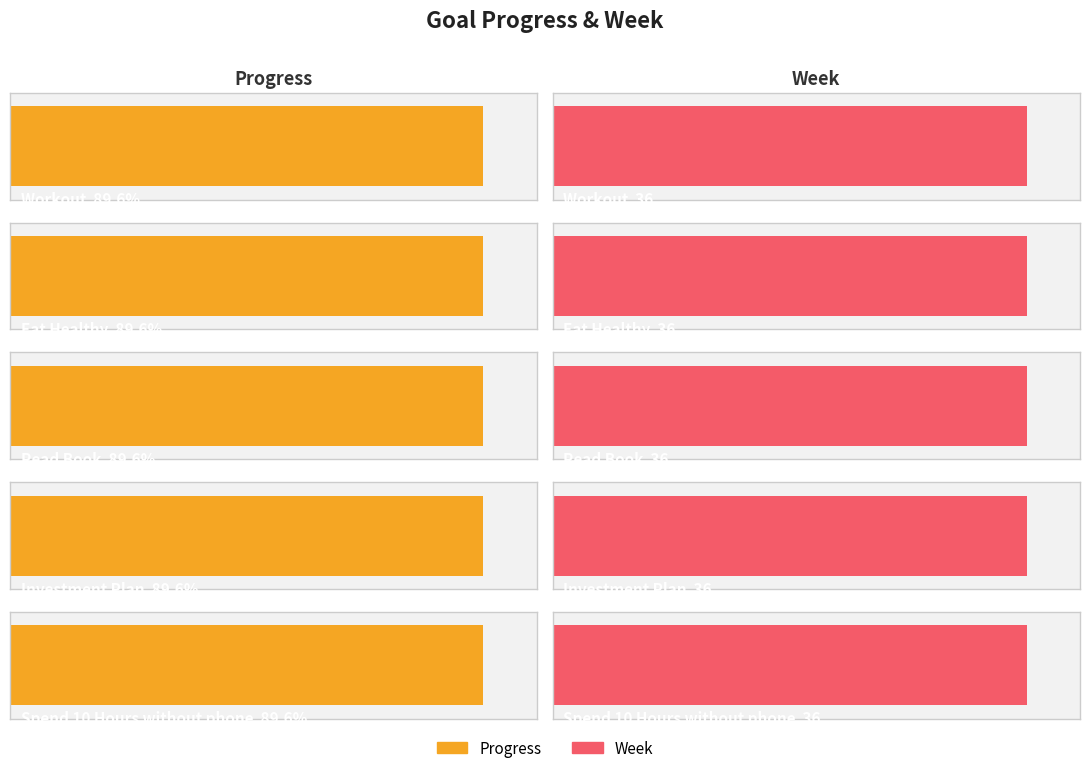

At which category does the chart reach its minimum across all series?

Workout